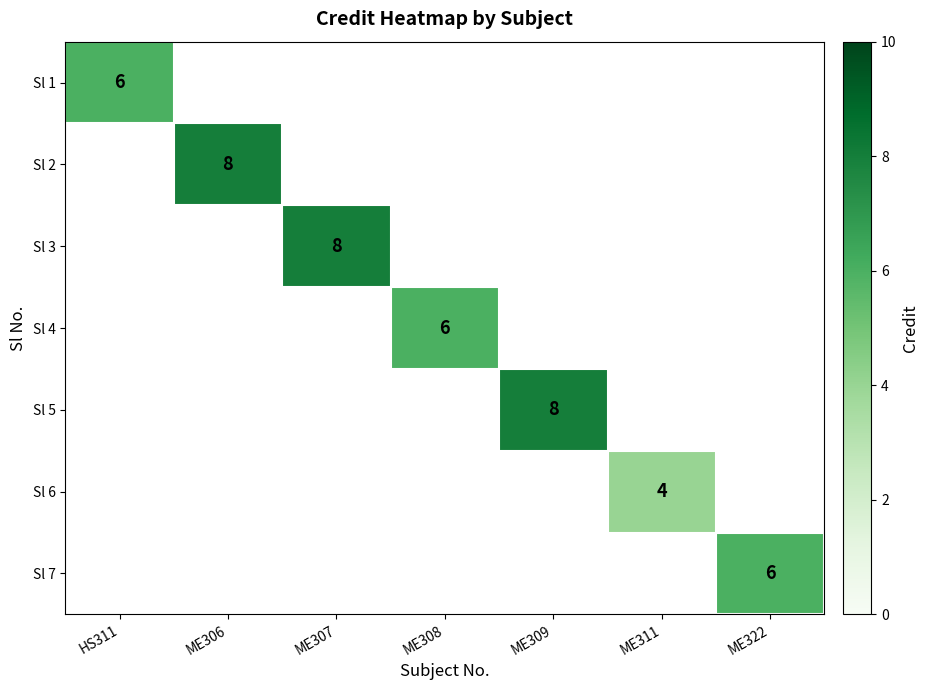

Count the number of data series in this chart.

7